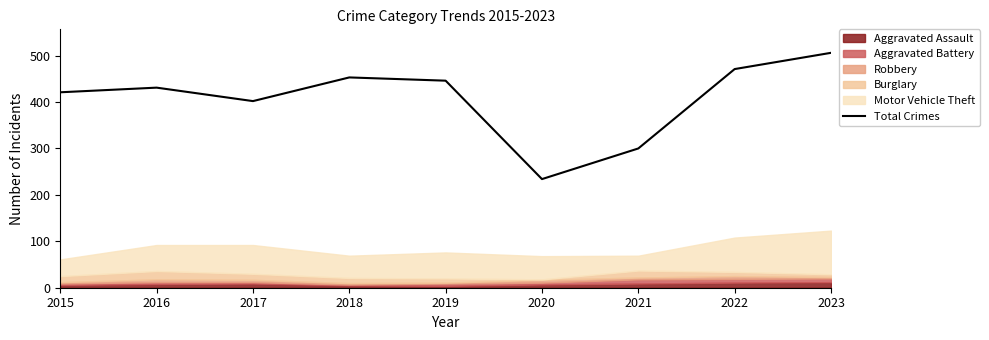

What is the sum of all values?

3664